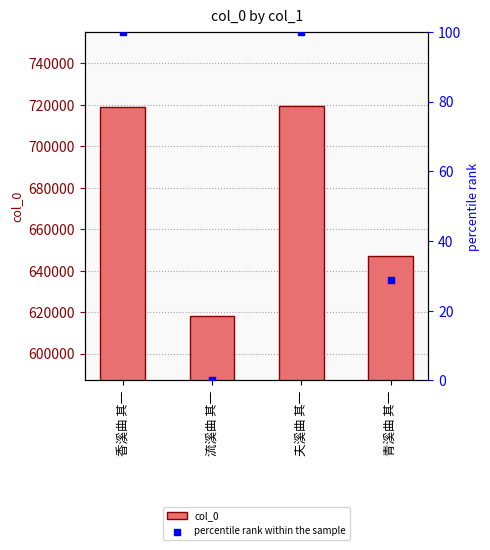

Which series has the largest total across all categories?

col_0